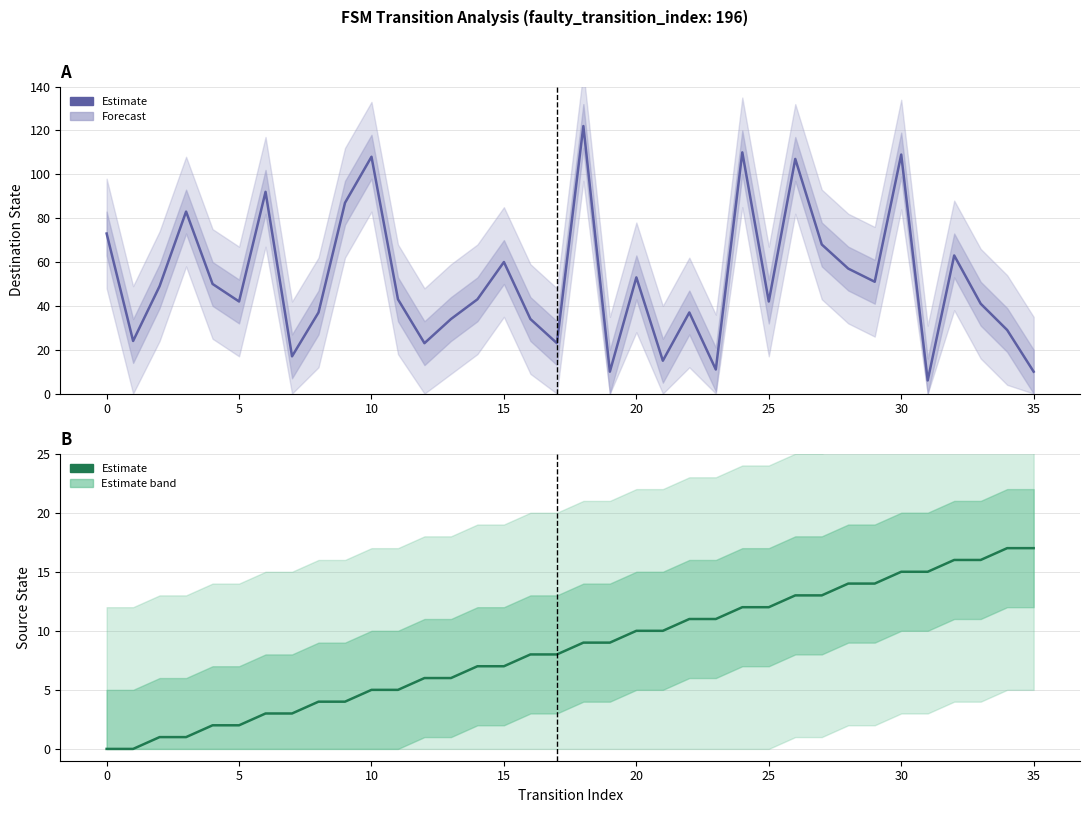

At which label does source_state first exceed 9?

20